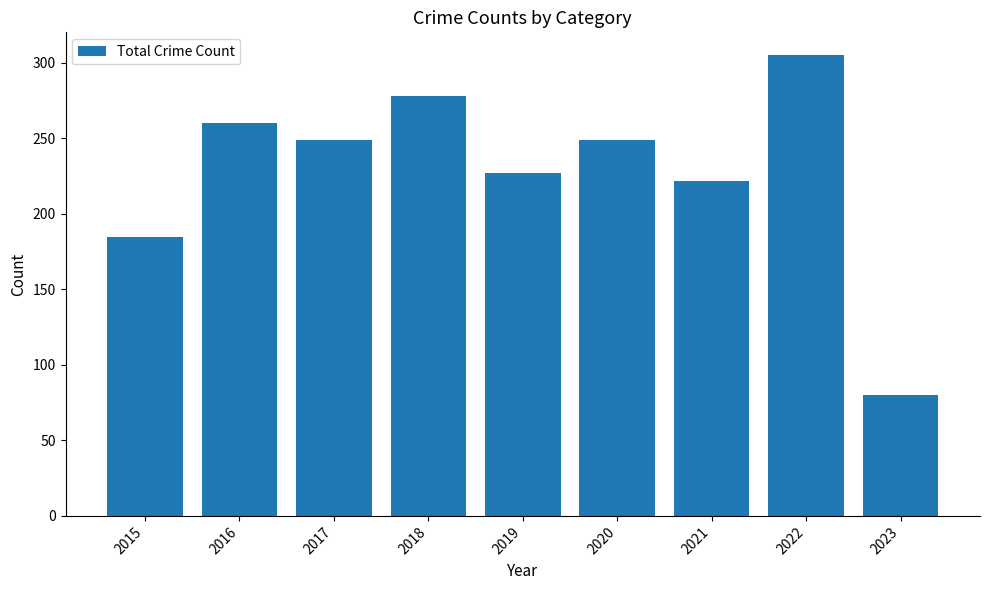

At which category does the chart reach its peak across all series?

2022